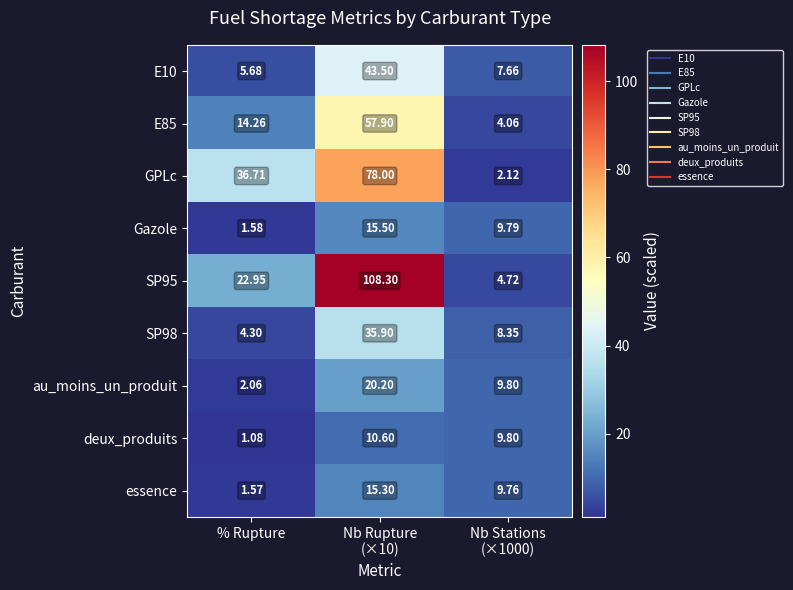

At which label does GPLc first exceed 36?

% Rupture